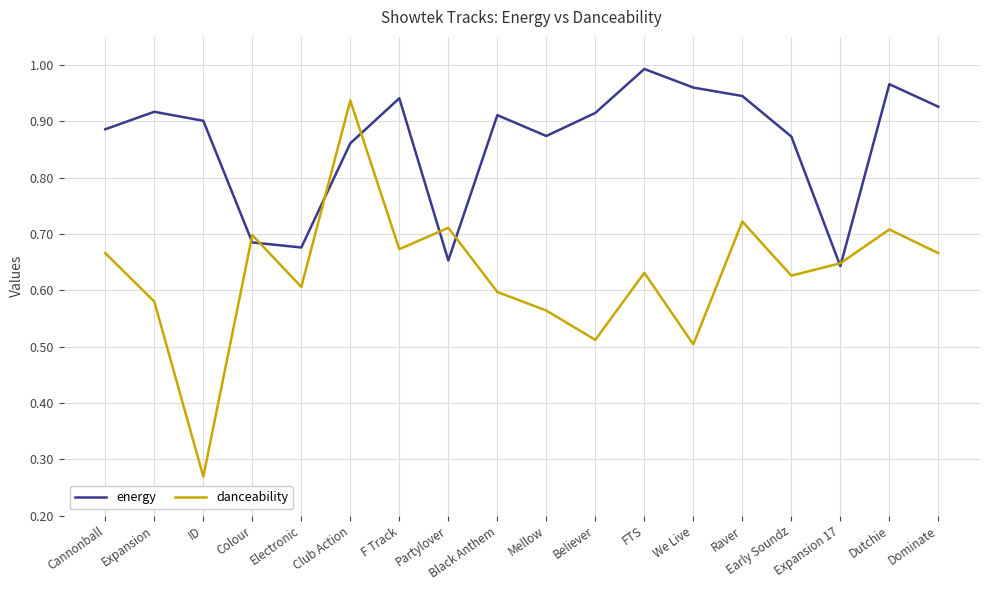

True or false: danceability has more than 1 interior local peaks.

True